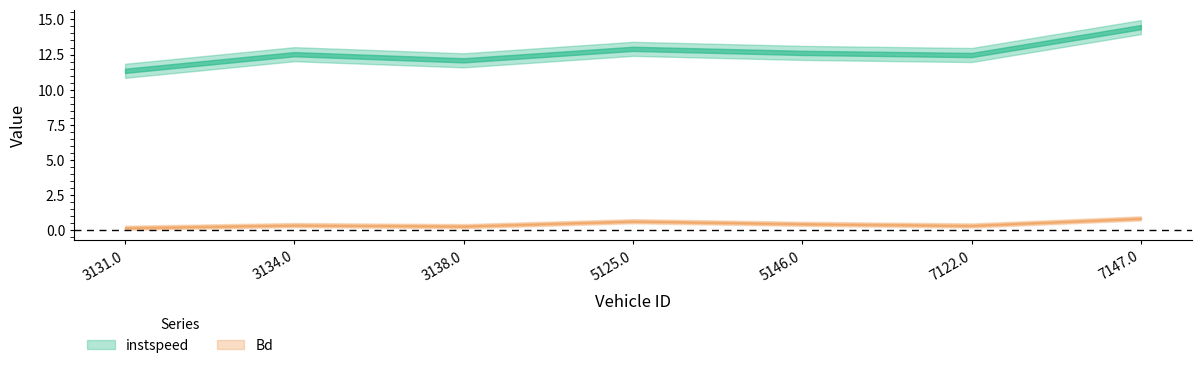

What is the difference between the highest and lowest values at 3138.0?

11.8